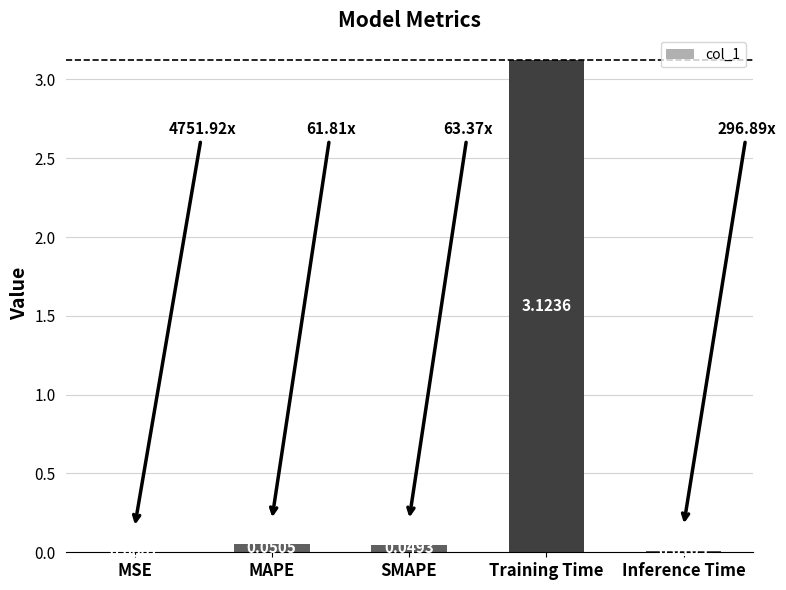

Between MAPE and Training Time, which is larger?

Training Time